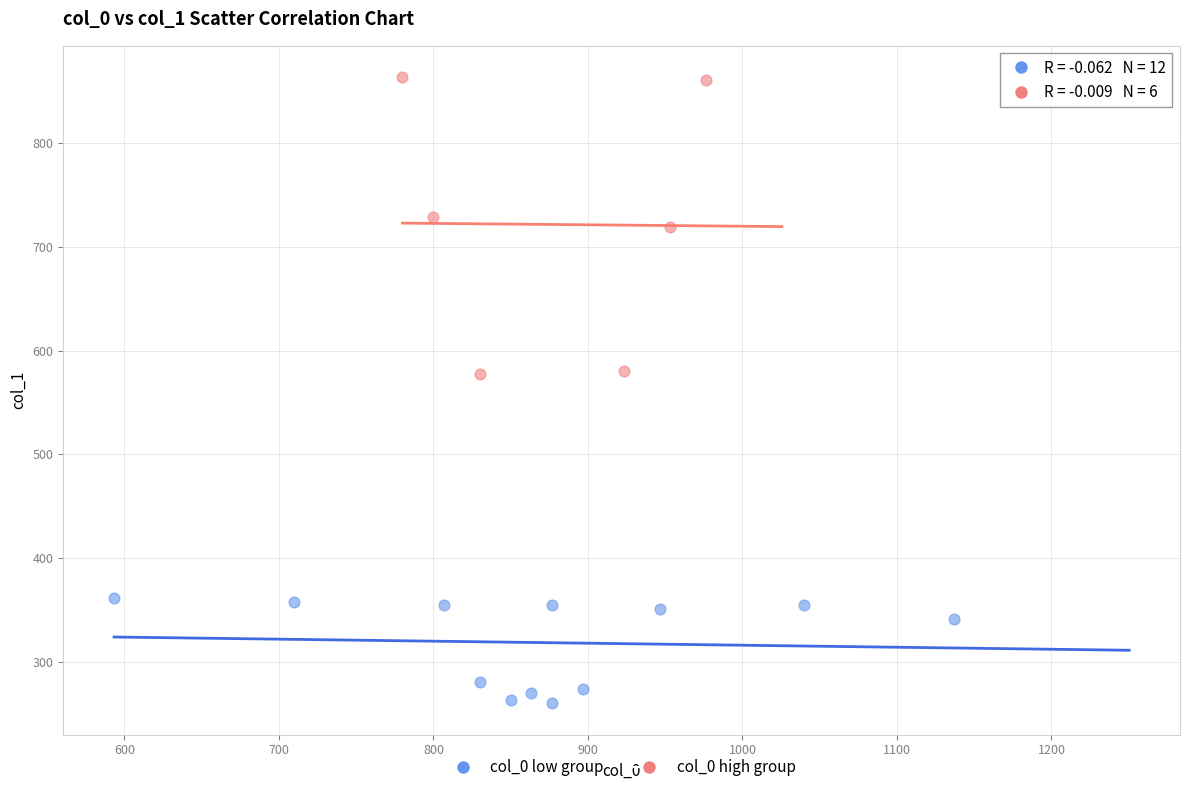

Which series reaches the maximum Y coordinate?

col_0 high group